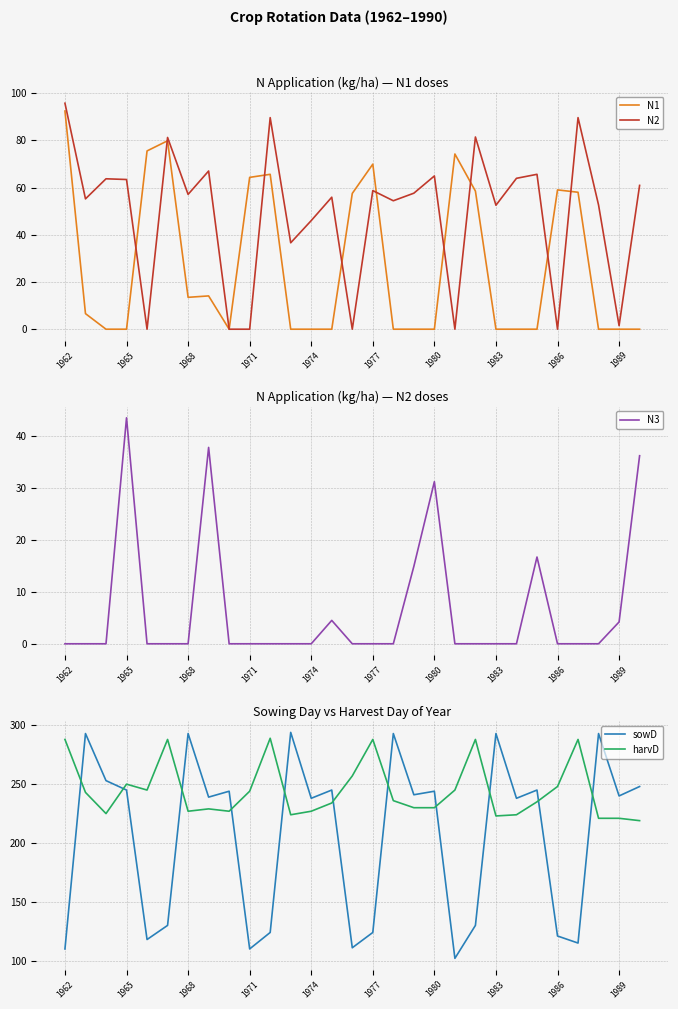

The N1 series shows 0.0 at 1974. True or false?

True